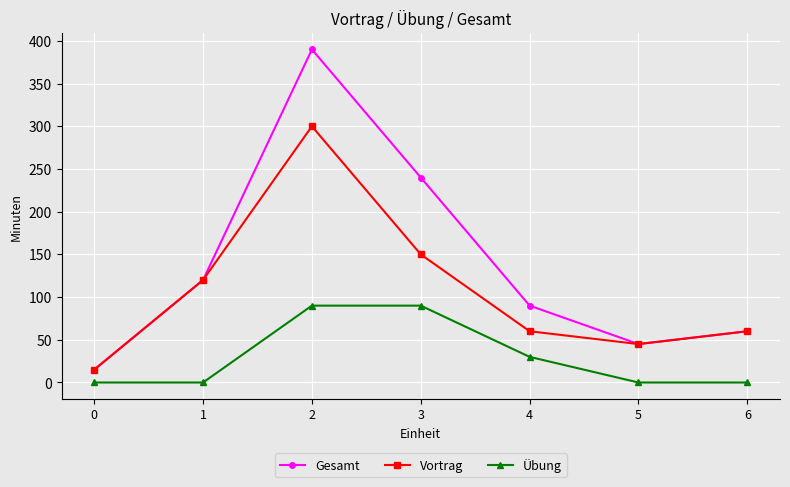

True or false: Gesamt and Übung intersect in this chart.

False